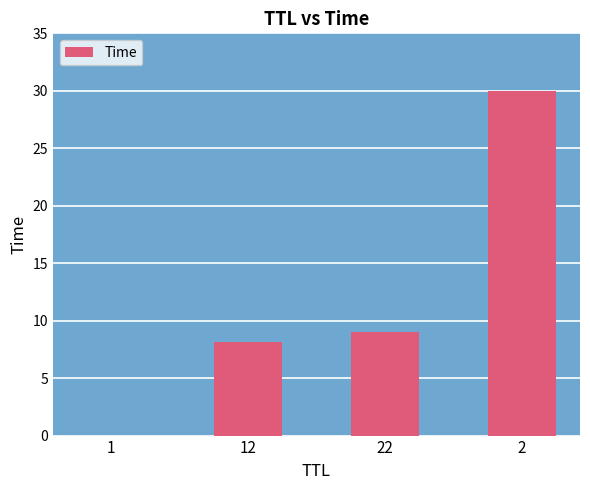

The chart shows a value of 9.0 at 22. True or false?

True